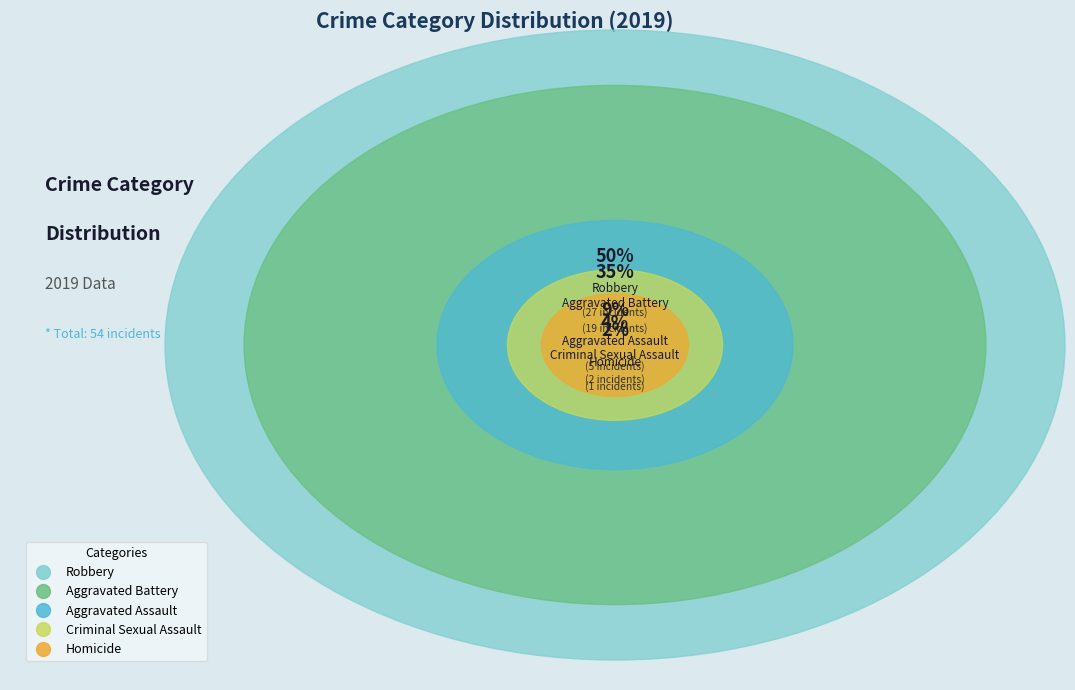

How many slices are in this pie chart?

5